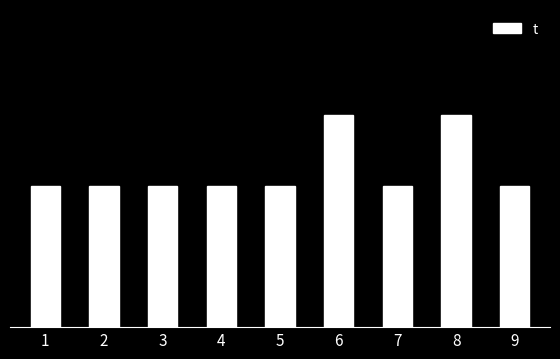

Reading right to left, what are all the values shown in this chart?

9=2	8=3	7=2	6=3	5=2	4=2	3=2	2=2	1=2